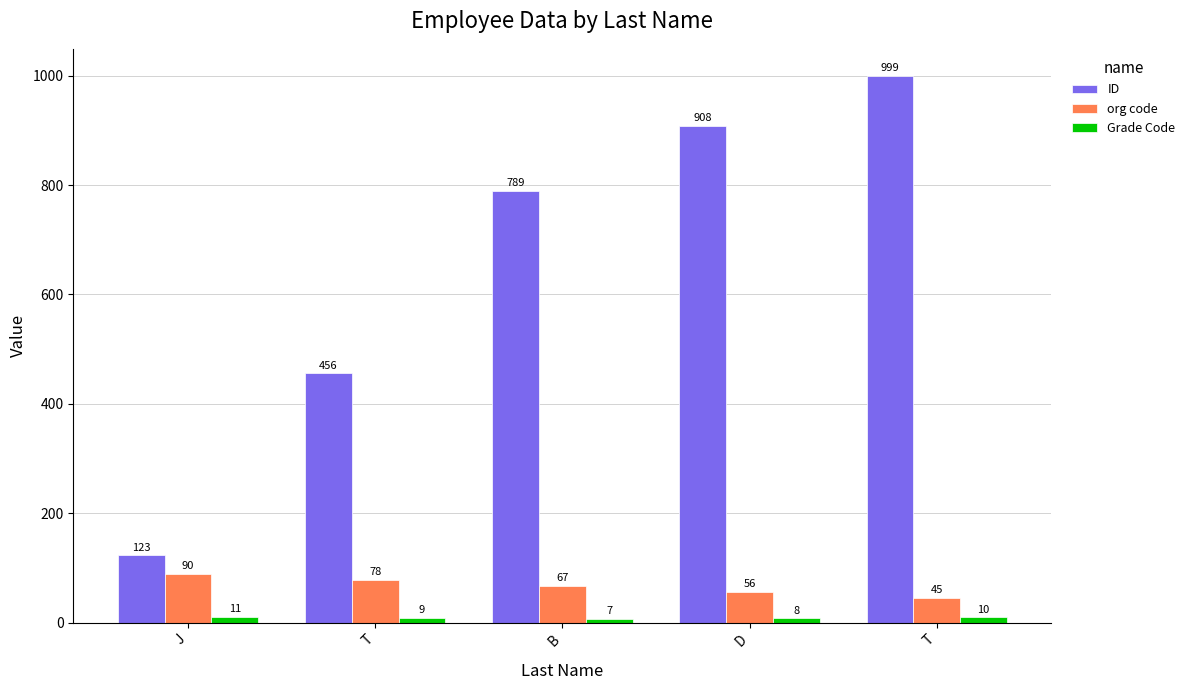

Which series has the widest spread of values?

ID